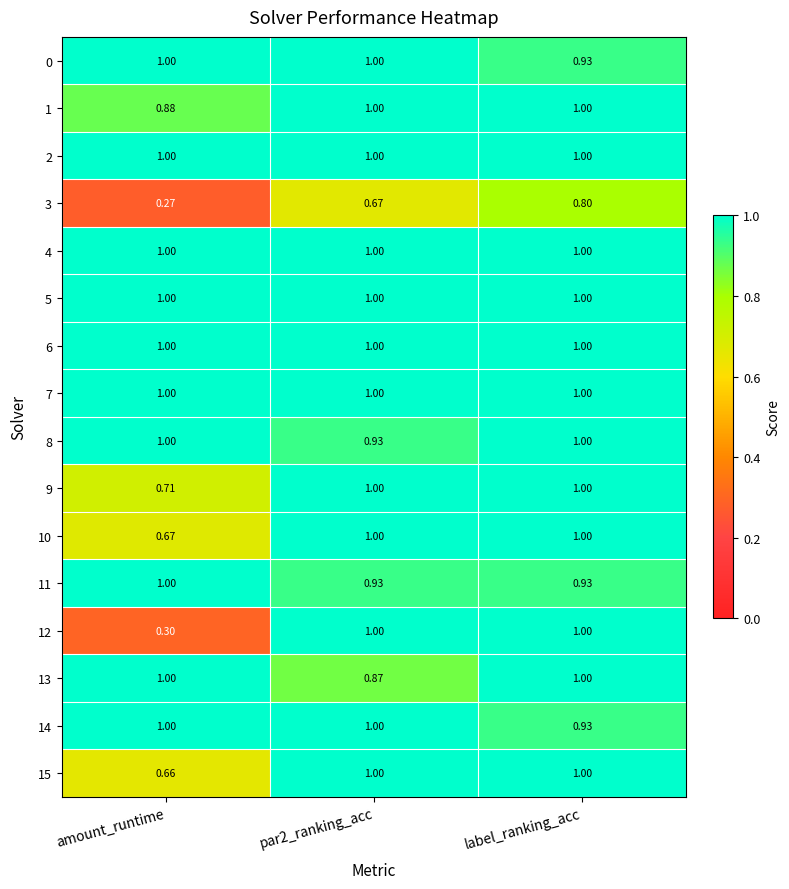

Reading left to right, list all the values displayed in this chart.

0: amount_runtime=1.0	par2_ranking_acc=1.0	label_ranking_acc=0.9
1: amount_runtime=0.9	par2_ranking_acc=1.0	label_ranking_acc=1.0
2: amount_runtime=1.0	par2_ranking_acc=1.0	label_ranking_acc=1.0
3: amount_runtime=0.3	par2_ranking_acc=0.7	label_ranking_acc=0.8
4: amount_runtime=1.0	par2_ranking_acc=1.0	label_ranking_acc=1.0
5: amount_runtime=1.0	par2_ranking_acc=1.0	label_ranking_acc=1.0
6: amount_runtime=1.0	par2_ranking_acc=1.0	label_ranking_acc=1.0
7: amount_runtime=1.0	par2_ranking_acc=1.0	label_ranking_acc=1.0
8: amount_runtime=1.0	par2_ranking_acc=0.9	label_ranking_acc=1.0
9: amount_runtime=0.7	par2_ranking_acc=1.0	label_ranking_acc=1.0
10: amount_runtime=0.7	par2_ranking_acc=1.0	label_ranking_acc=1.0
11: amount_runtime=1.0	par2_ranking_acc=0.9	label_ranking_acc=0.9
12: amount_runtime=0.3	par2_ranking_acc=1.0	label_ranking_acc=1.0
13: amount_runtime=1.0	par2_ranking_acc=0.9	label_ranking_acc=1.0
14: amount_runtime=1.0	par2_ranking_acc=1.0	label_ranking_acc=0.9
15: amount_runtime=0.7	par2_ranking_acc=1.0	label_ranking_acc=1.0